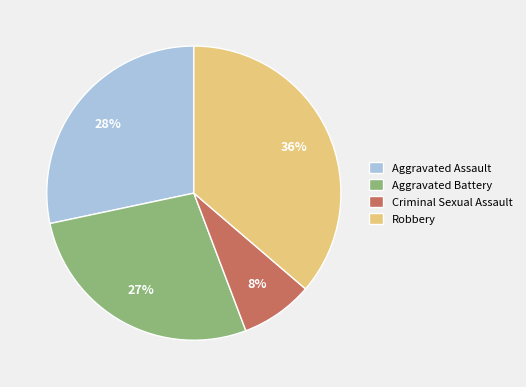

Which category has the smallest portion of the pie?

Criminal Sexual Assault